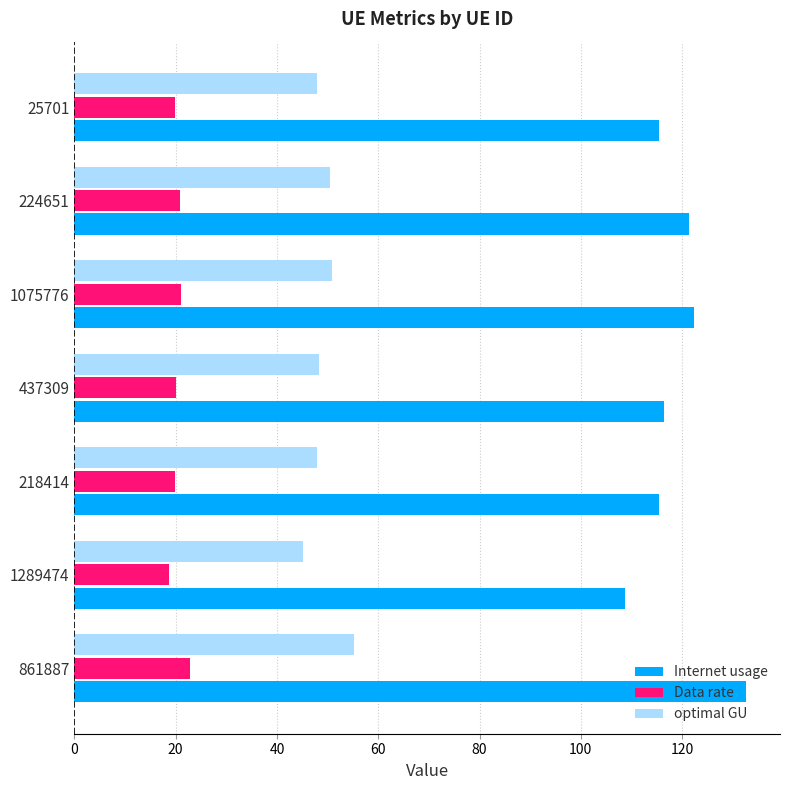

Read the Internet usage value at 218414.

115.5